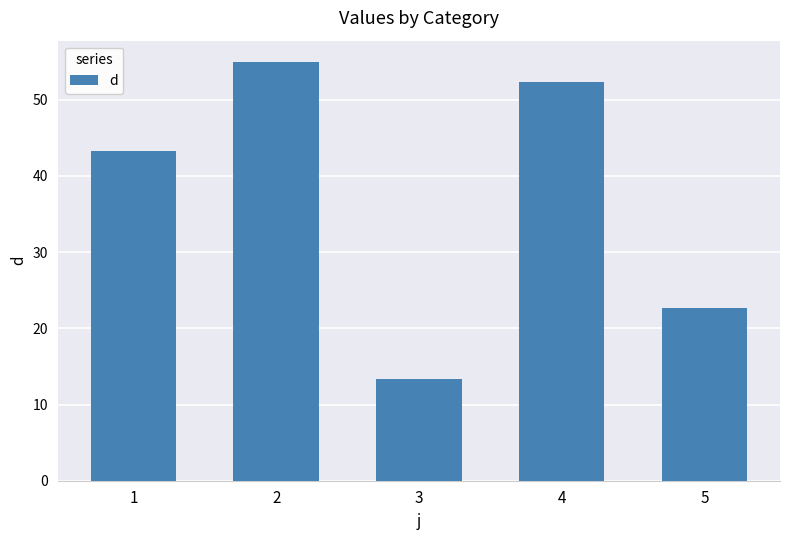

Does the chart contain stacked bars?

No